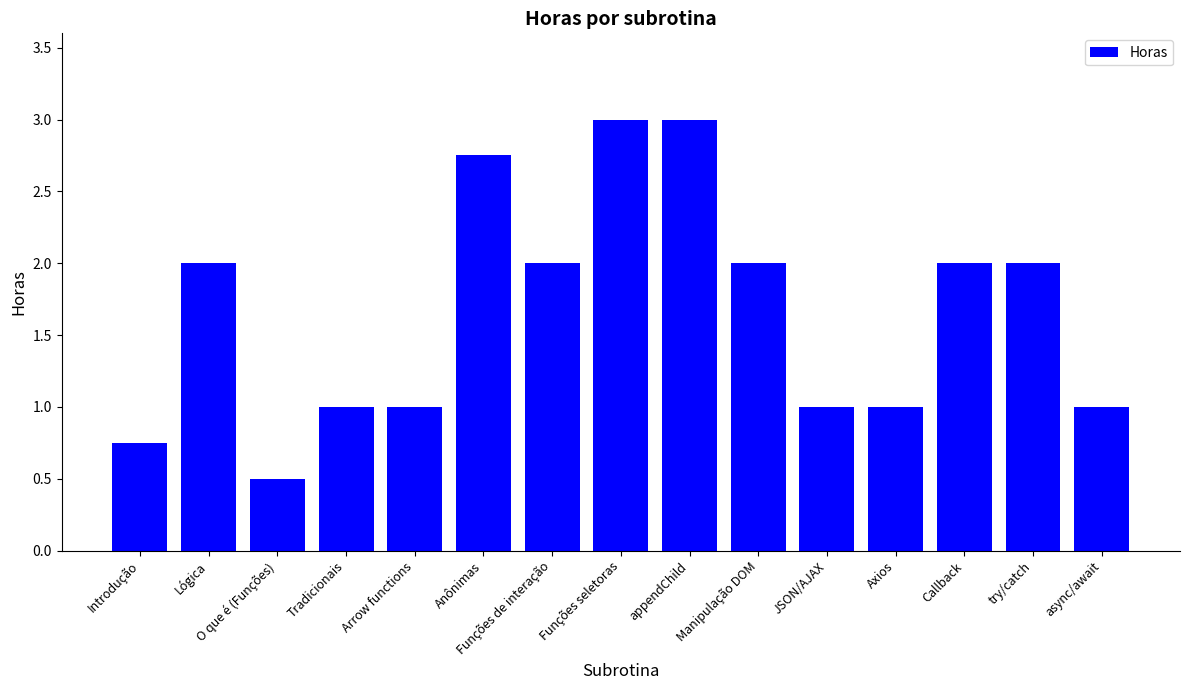

What is the smallest value displayed?

0.5